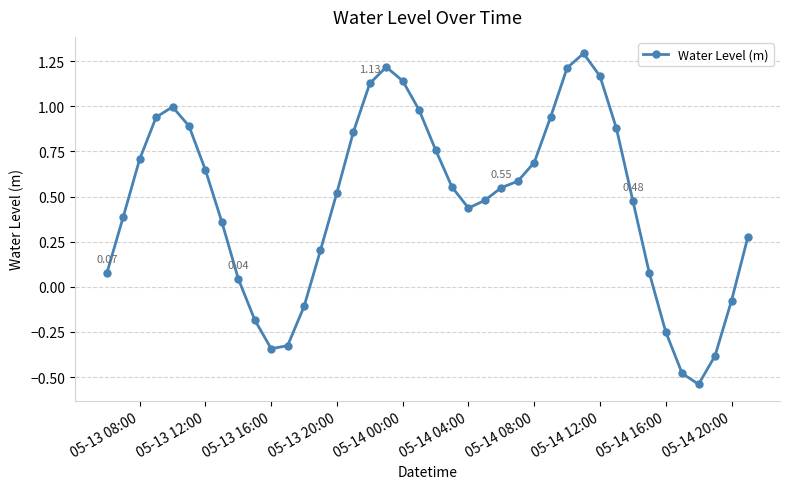

What is the difference between the maximum and minimum values?

1.8